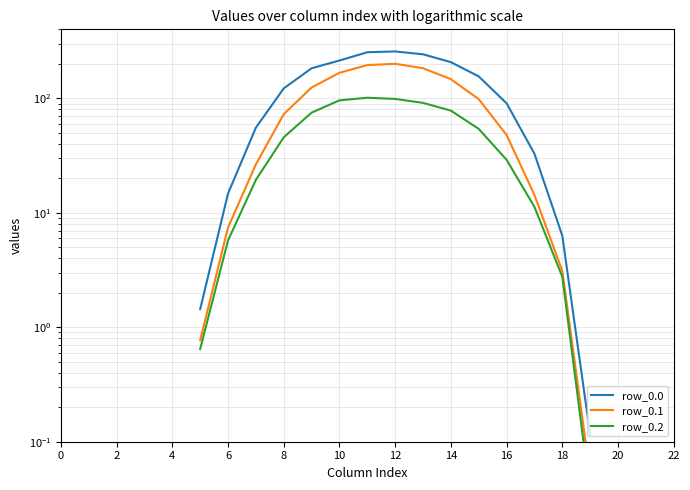

How many data points does each series have?

24